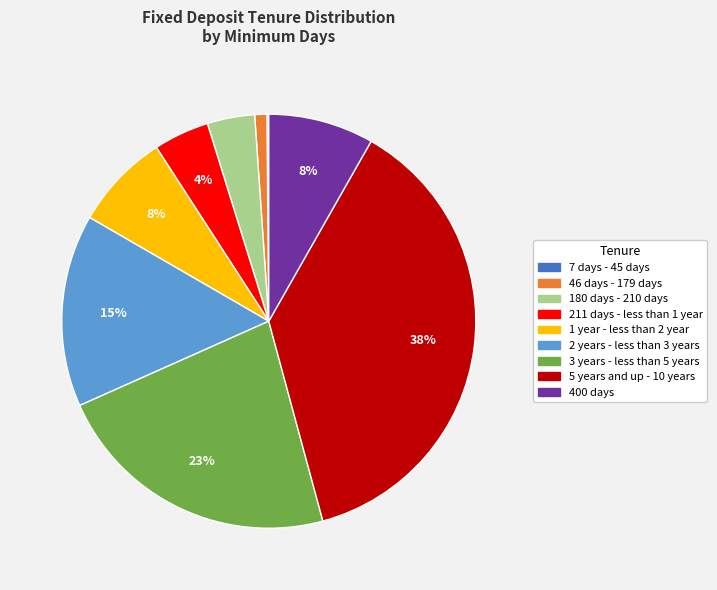

To the nearest percent, what portion does 180 days - 210 days represent?

4%